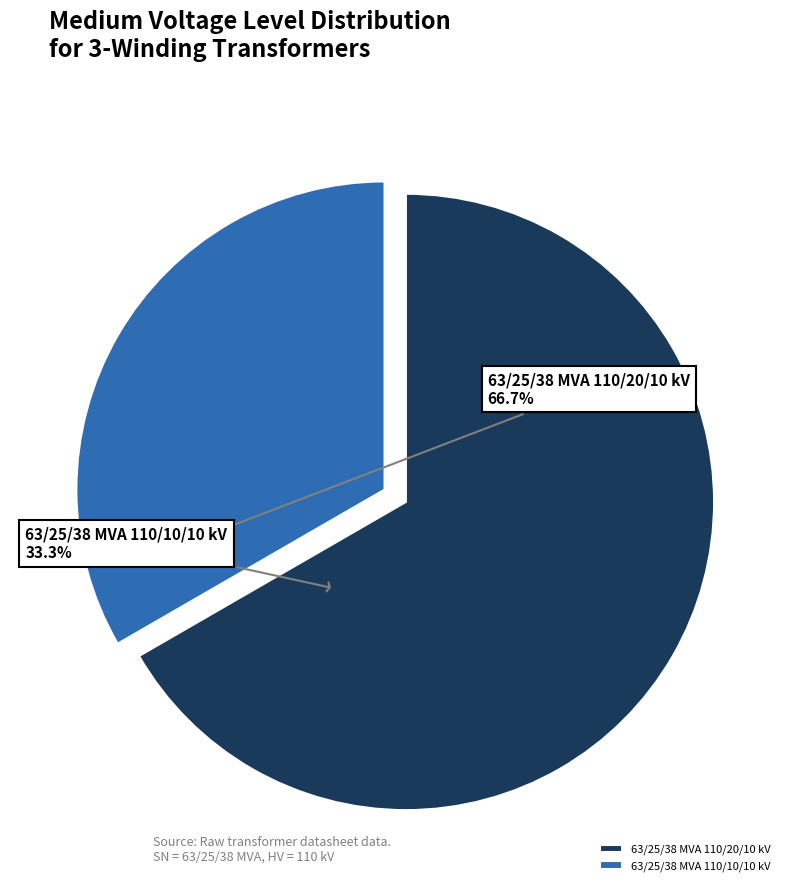

Which has a higher value, 63/25/38 MVA 110/10/10 kV or 63/25/38 MVA 110/20/10 kV?

63/25/38 MVA 110/20/10 kV